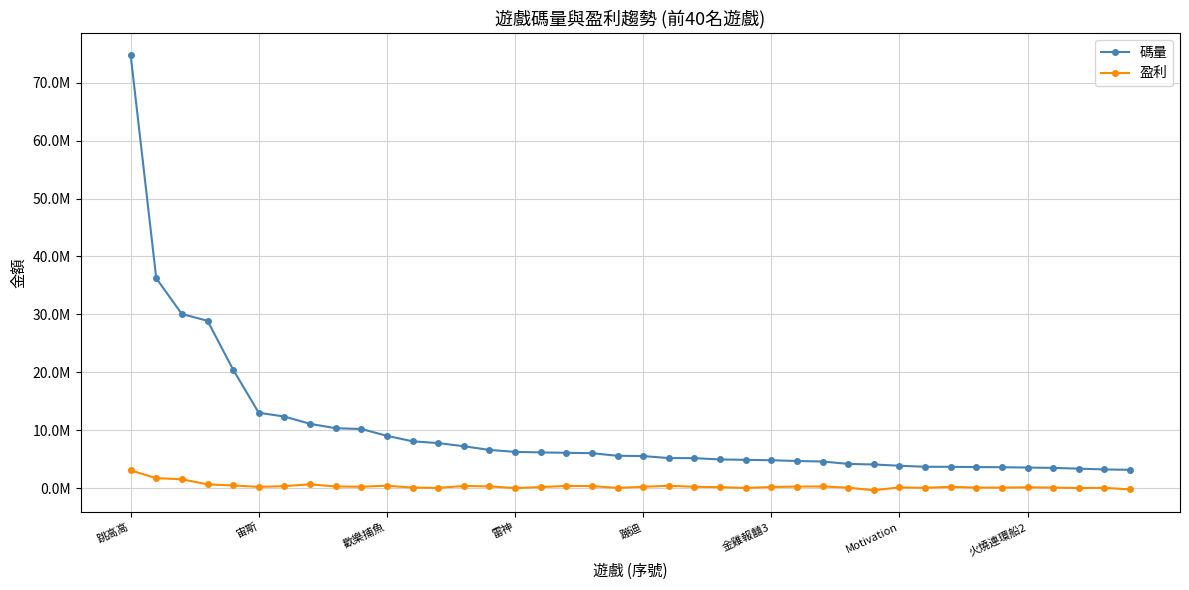

What are all the series names shown in the legend?

碼量, 盈利